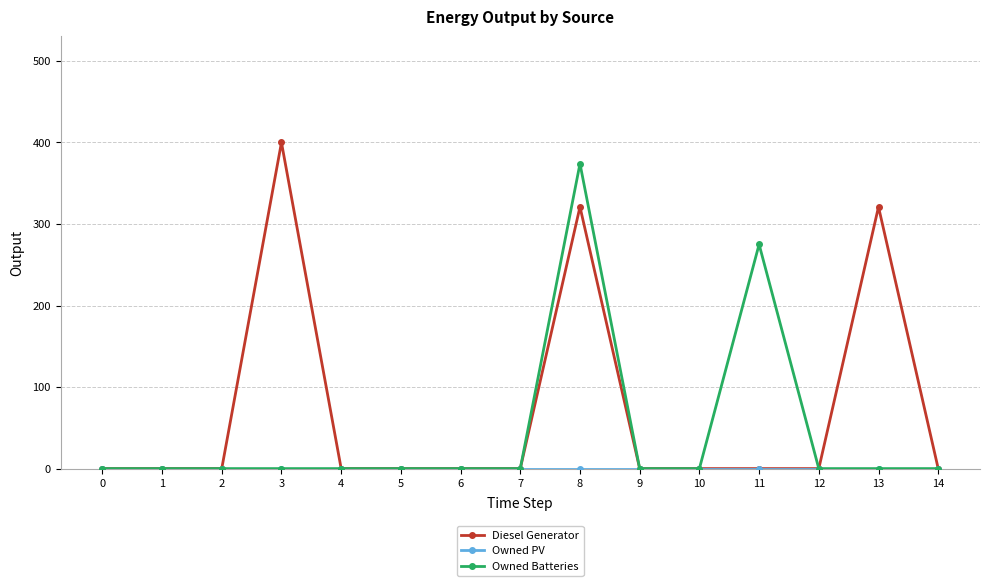

Does the chart display data point markers on the line(s)?

Yes